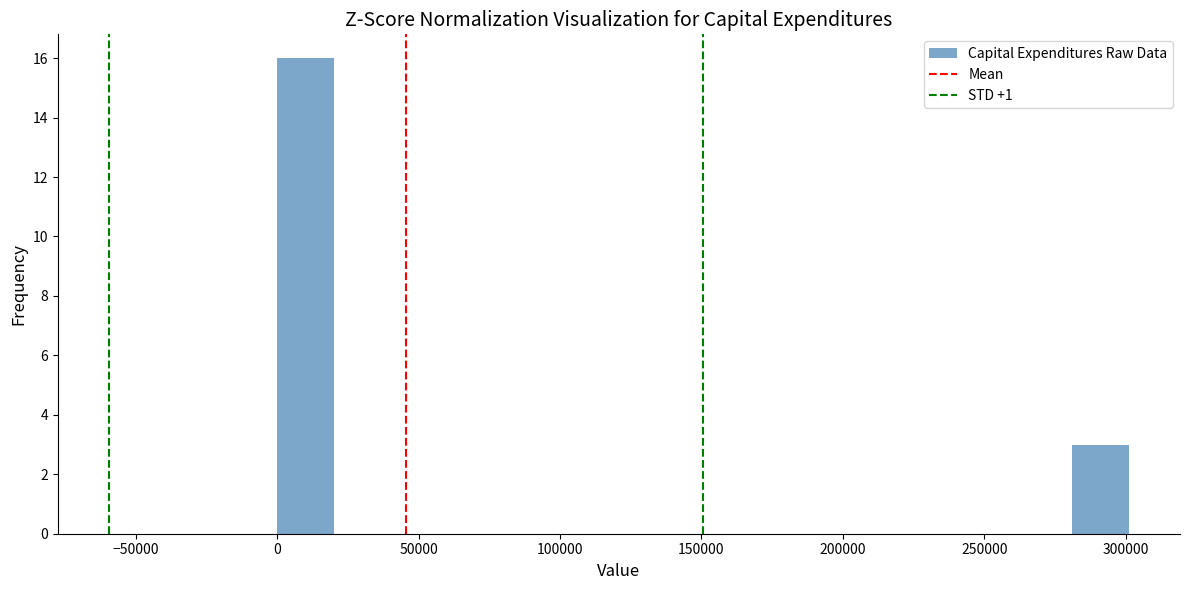

Reading left to right, list every bar in this chart as the range it spans on the x-axis followed by its height. Neither the bar edges nor the heights are printed on the chart, so give them approximately, as read against the axes.

0 to 20000: 16
20000 to 40000: 0
40000 to 60000: 0
60000 to 80000: 0
80000 to 100000: 0
100000 to 120000: 0
120000 to 140000: 0
140000 to 160000: 0
160000 to 180000: 0
180000 to 200000: 0
200000 to 220000: 0
220000 to 240000: 0
240000 to 260000: 0
260000 to 280000: 0
280000 to 300000: 3